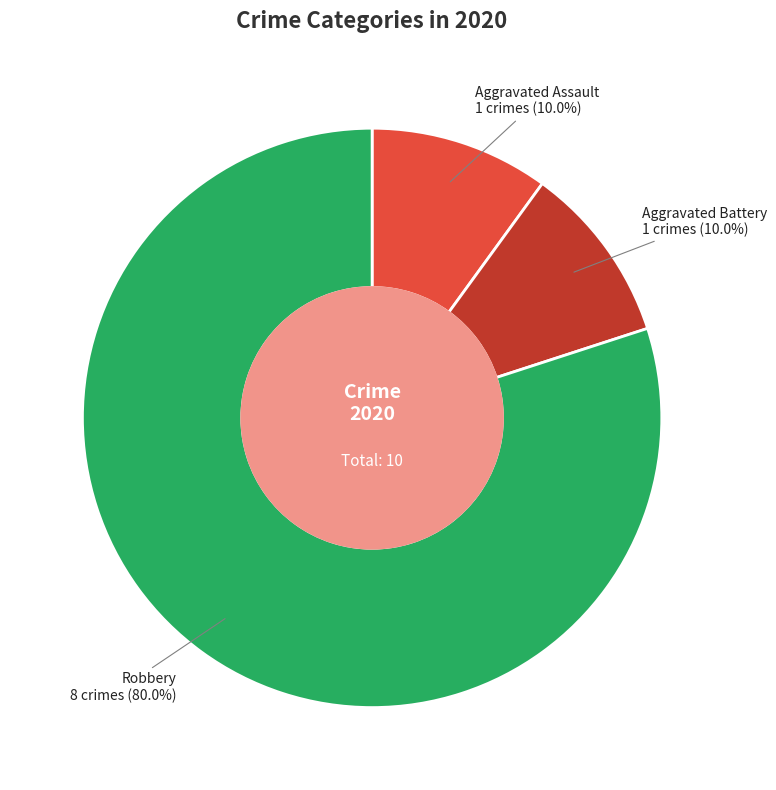

Count the number of slices in the pie.

3